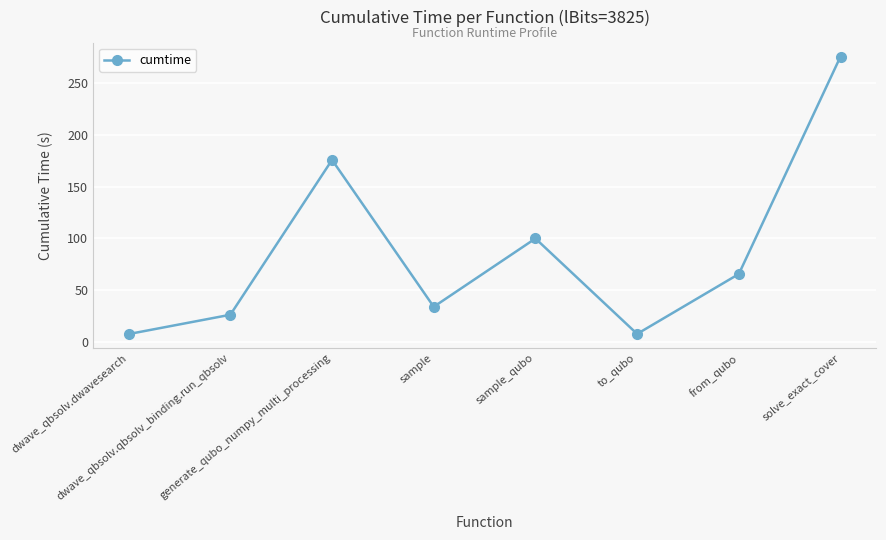

Between generate_qubo_numpy_multi_processing and to_qubo, which is larger?

generate_qubo_numpy_multi_processing